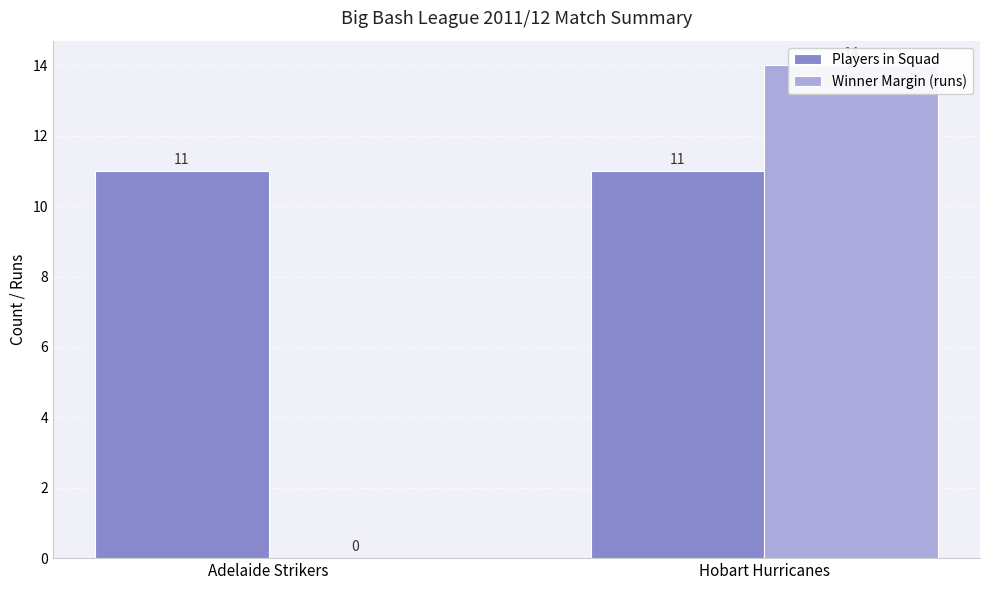

Reading left to right, what are all the values shown in this chart?

Players in Squad: 11	11
Winner Margin (runs): 0	14